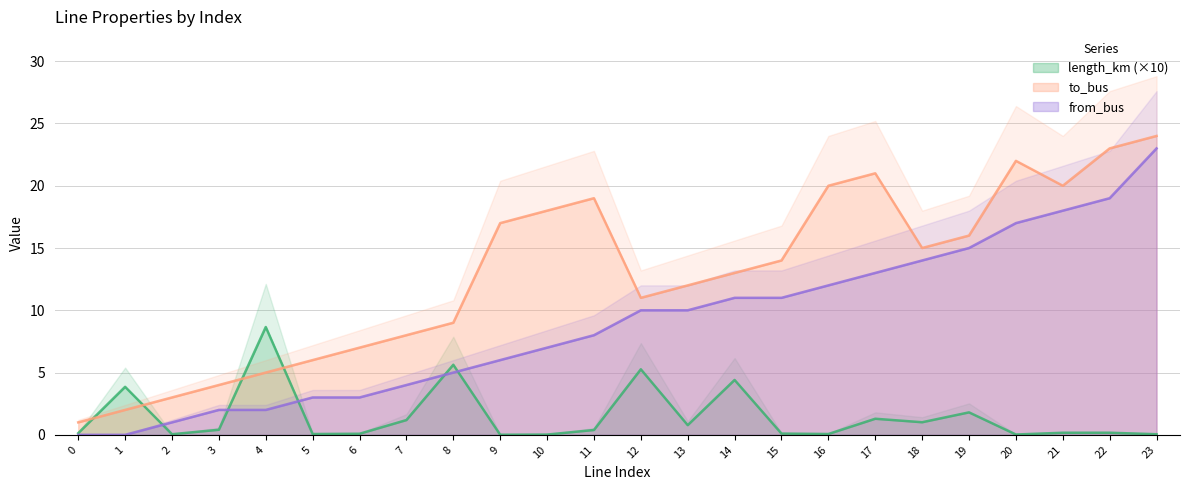

Which series has the widest spread of values?

to_bus